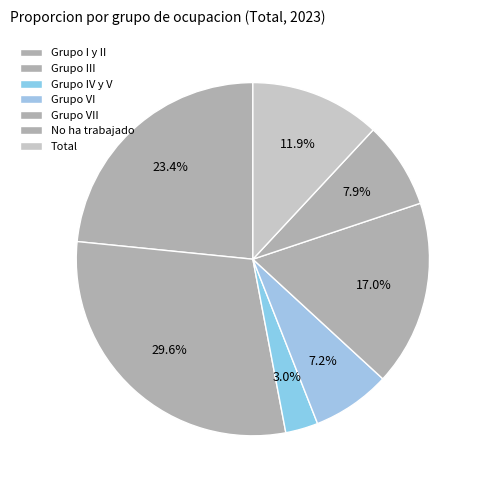

Which slice is the largest?

Grupo III